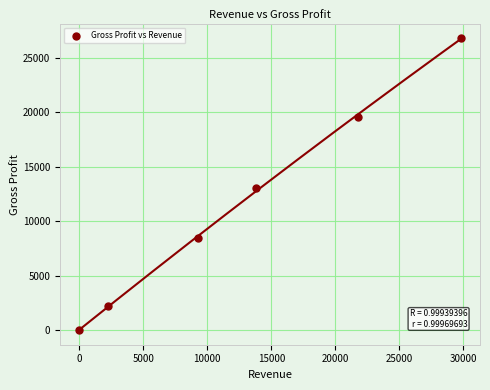

What Y value in the scatter plot is closest to 13410?

13076